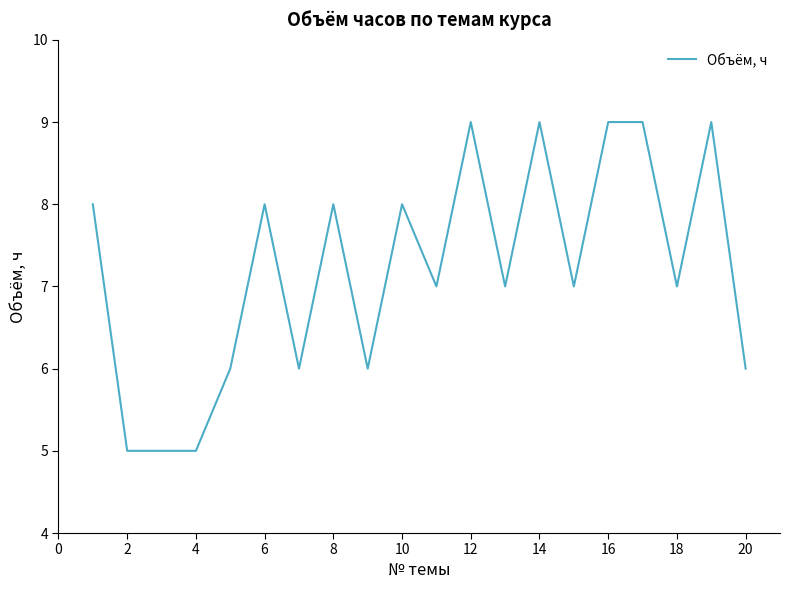

What is the difference between the maximum and minimum values?

4